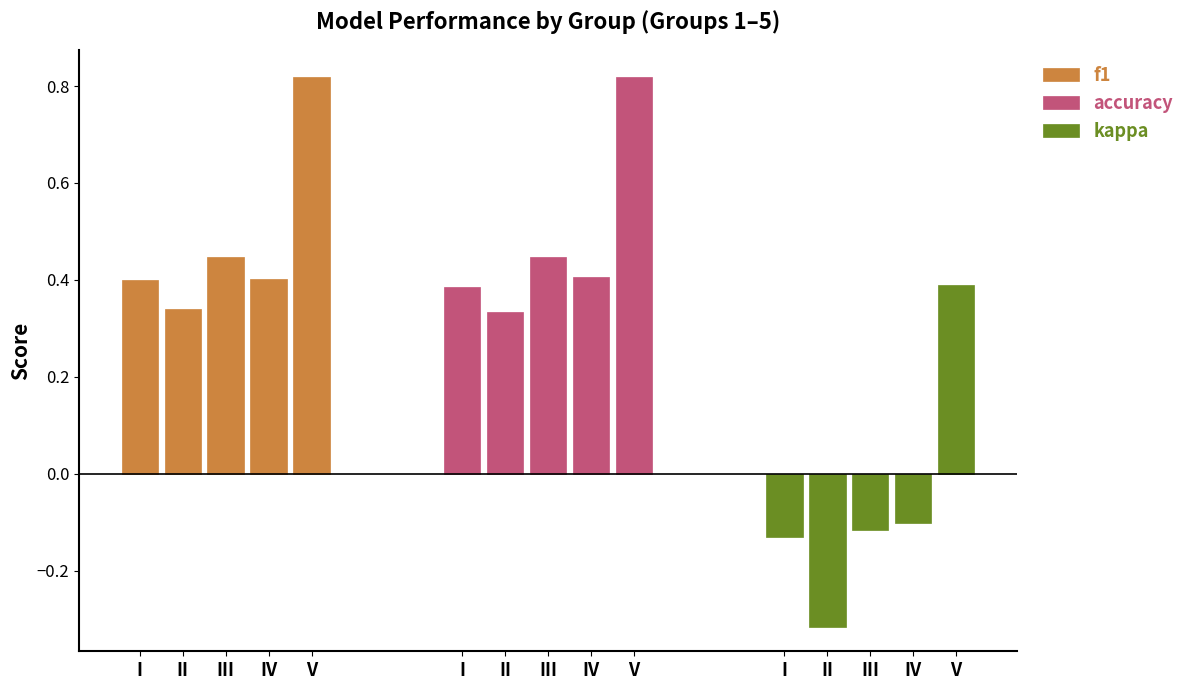

Rank the series by their maximum value, from highest to lowest.

f1, accuracy, kappa